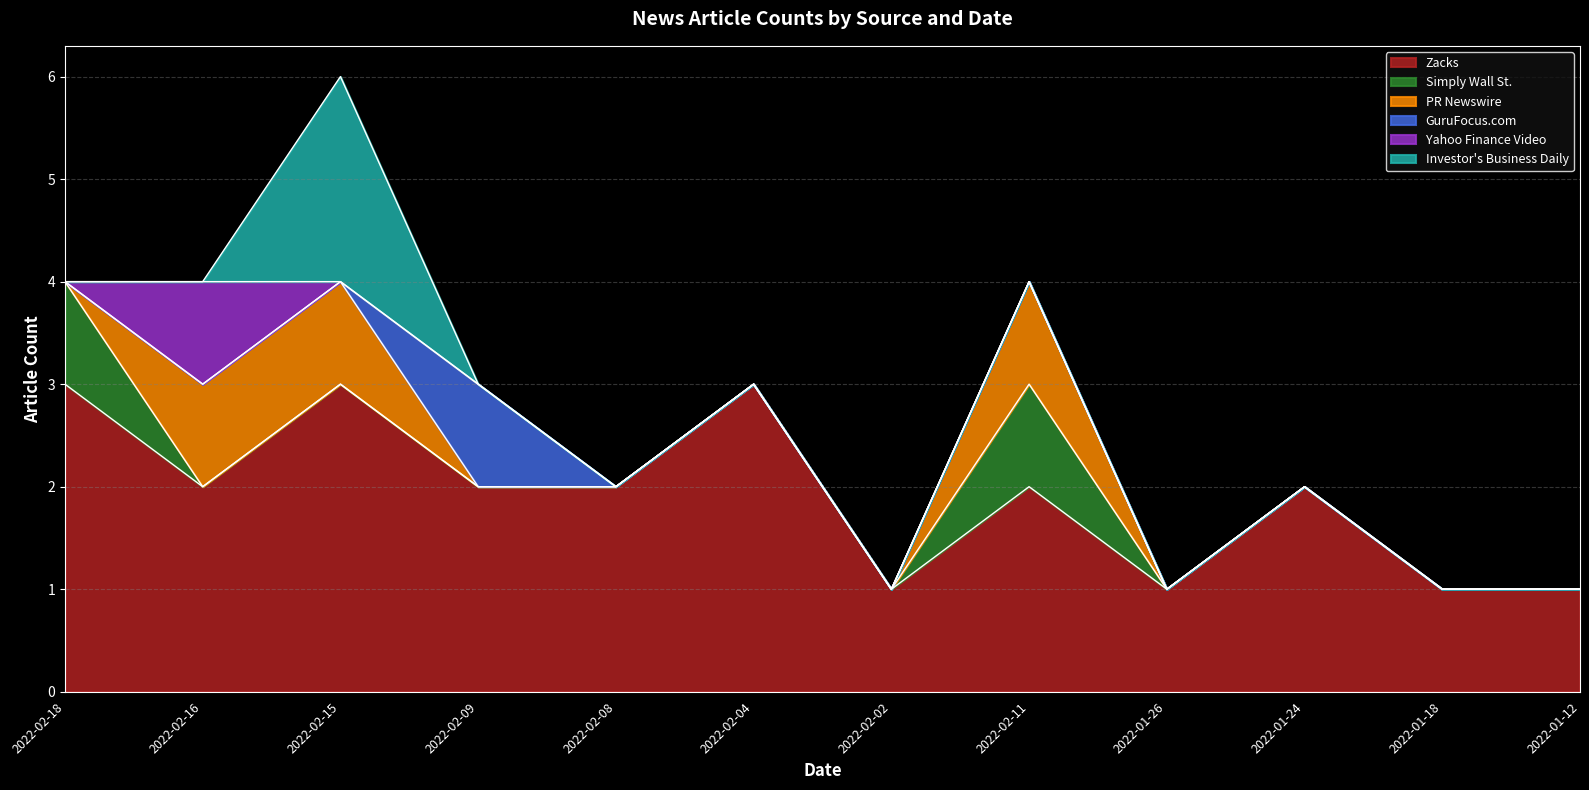

Reading left to right, what are all the values shown in this chart?

Zacks: 3	2	3	2	2	3	1	2	1	2	1	1
Simply Wall St.: 1	0	0	0	0	0	0	1	0	0	0	0
PR Newswire: 0	1	1	0	0	0	0	1	0	0	0	0
GuruFocus.com: 0	0	0	1	0	0	0	0	0	0	0	0
Yahoo Finance Video: 0	1	0	0	0	0	0	0	0	0	0	0
Investor's Business Daily: 0	0	2	0	0	0	0	0	0	0	0	0